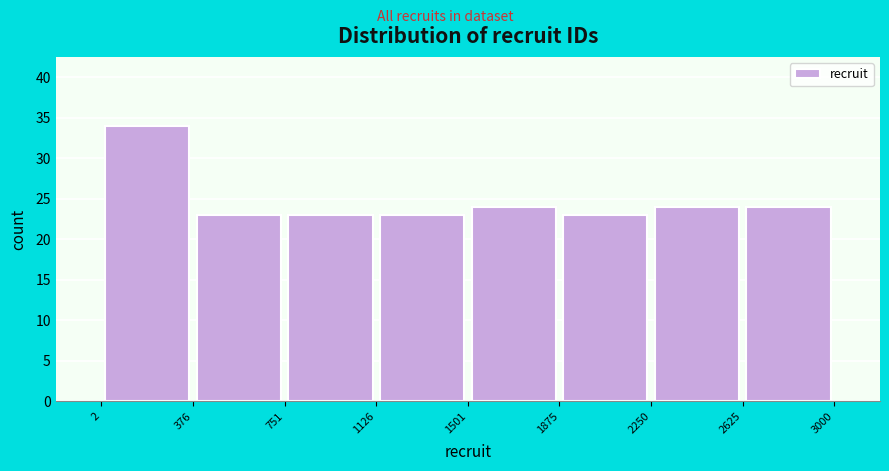

What is the height of the bar covering 751 to 1126 on the x-axis? The values are not printed on the chart, so give them approximately, as read against the axis.

23